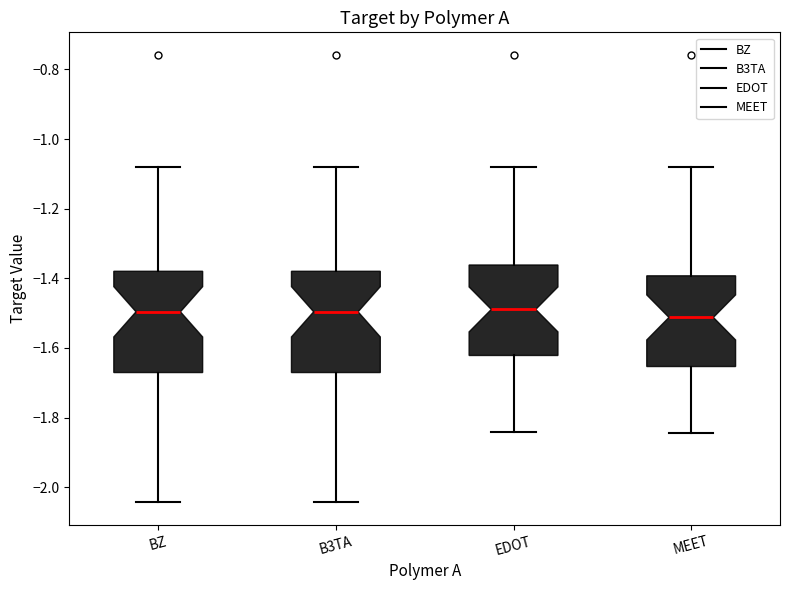

Where does the upper whisker of the box for BZ end on the y-axis? The values are not printed on the chart, so give them approximately, as read against the axis.

-1.08